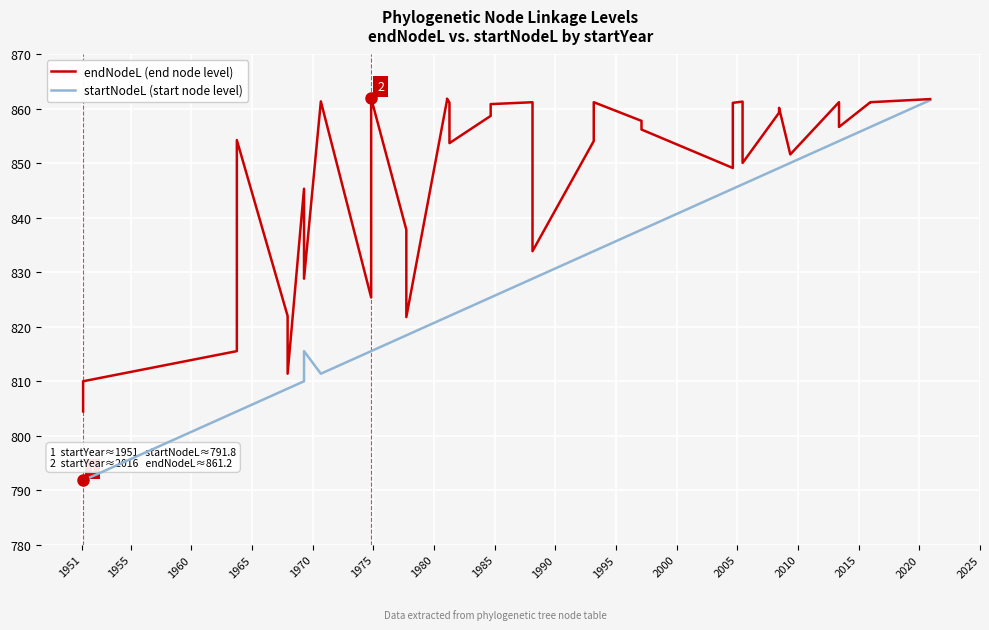

What is the approximate value of startNodeL (start node level) at 1951?

791.8